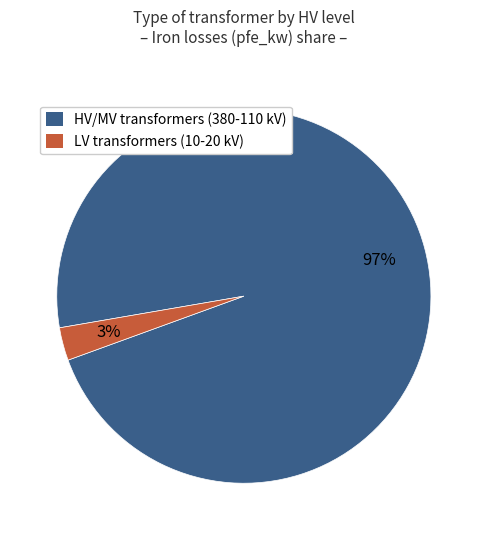

Is there any slice that represents more than half of the pie?

Yes